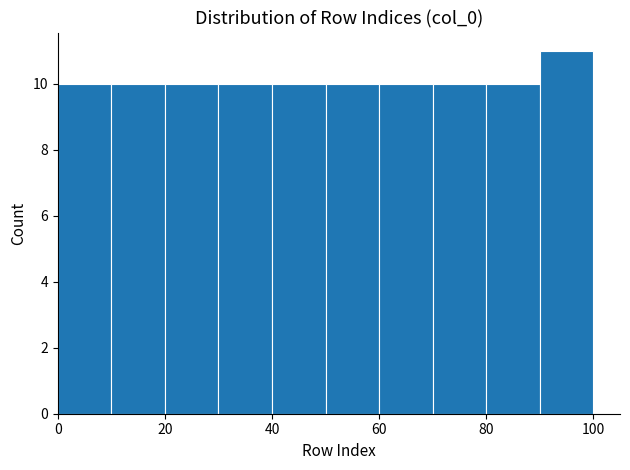

What is the height of the bar covering 40 to 50 on the x-axis? The values are not printed on the chart, so give them approximately, as read against the axis.

10